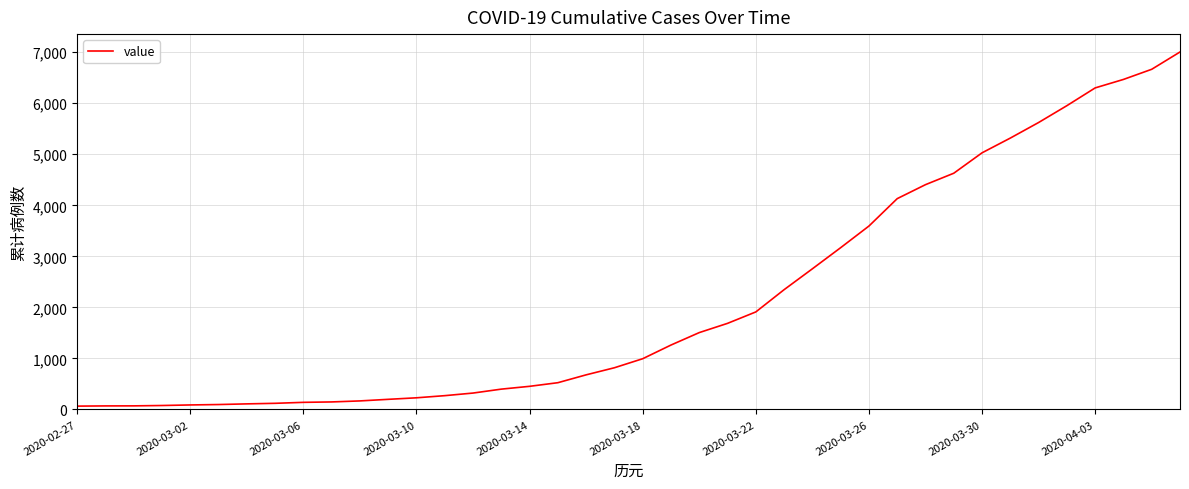

What is the greatest value displayed?

7005